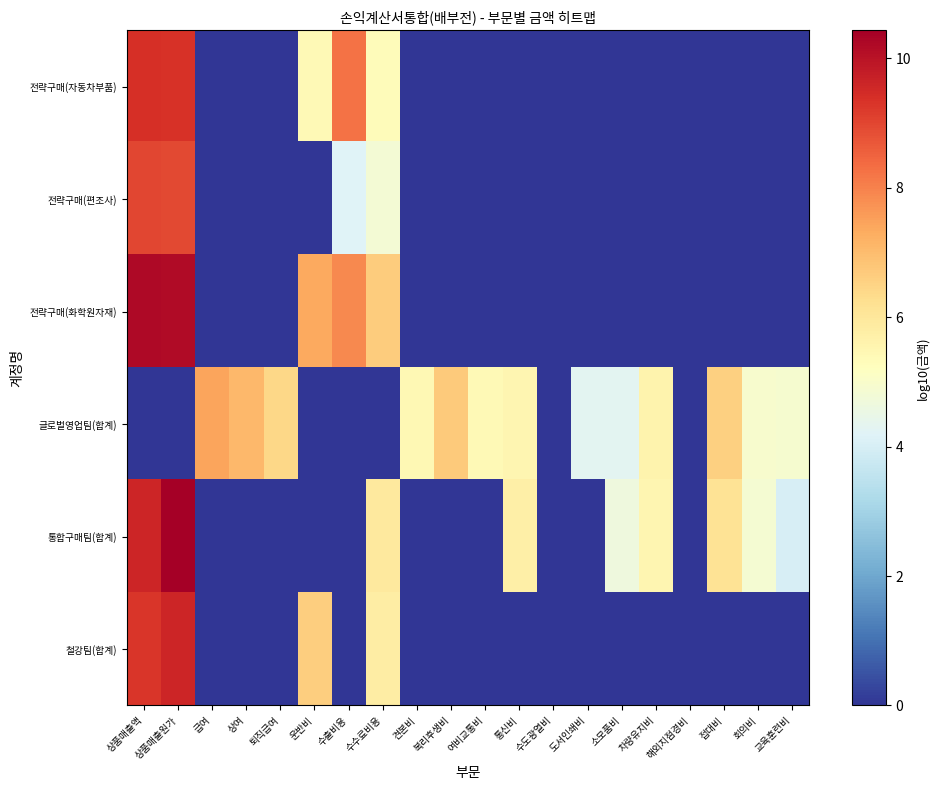

Reading left to right, extract all data points from this chart.

전략구매(자동차부품): 상품매출액=9.4	상품매출원가=9.4	급여=0.0	상여=0.0	퇴직급여=0.0	운반비=5.4	수출비용=8.3	수수료비용=5.3	견본비=0.0	복리후생비=0.0	여비교통비=0.0	통신비=0.0	수도광열비=0.0	도서인쇄비=0.0	소모품비=0.0	차량유지비=0.0	해외지점경비=0.0	접대비=0.0	회의비=0.0	교육훈련비=0.0
전략구매(편조사): 상품매출액=9.0	상품매출원가=9.0	급여=0.0	상여=0.0	퇴직급여=0.0	운반비=0.0	수출비용=4.2	수수료비용=4.8	견본비=0.0	복리후생비=0.0	여비교통비=0.0	통신비=0.0	수도광열비=0.0	도서인쇄비=0.0	소모품비=0.0	차량유지비=0.0	해외지점경비=0.0	접대비=0.0	회의비=0.0	교육훈련비=0.0
전략구매(화학원자재): 상품매출액=10.2	상품매출원가=10.2	급여=0.0	상여=0.0	퇴직급여=0.0	운반비=7.4	수출비용=7.9	수수료비용=6.7	견본비=0.0	복리후생비=0.0	여비교통비=0.0	통신비=0.0	수도광열비=0.0	도서인쇄비=0.0	소모품비=0.0	차량유지비=0.0	해외지점경비=0.0	접대비=0.0	회의비=0.0	교육훈련비=0.0
글로벌영업팀(합계): 상품매출액=0.0	상품매출원가=0.0	급여=7.4	상여=7.1	퇴직급여=6.4	운반비=0.0	수출비용=0.0	수수료비용=0.0	견본비=5.4	복리후생비=6.7	여비교통비=5.4	통신비=5.5	수도광열비=0.0	도서인쇄비=4.3	소모품비=4.3	차량유지비=5.6	해외지점경비=0.0	접대비=6.6	회의비=5.0	교육훈련비=4.9
통합구매팀(합계): 상품매출액=9.6	상품매출원가=10.4	급여=0.0	상여=0.0	퇴직급여=0.0	운반비=0.0	수출비용=0.0	수수료비용=5.9	견본비=0.0	복리후생비=0.0	여비교통비=0.0	통신비=5.7	수도광열비=0.0	도서인쇄비=0.0	소모품비=4.7	차량유지비=5.5	해외지점경비=0.0	접대비=6.1	회의비=4.9	교육훈련비=4.0
철강팀(합계): 상품매출액=9.3	상품매출원가=9.6	급여=0.0	상여=0.0	퇴직급여=0.0	운반비=6.6	수출비용=0.0	수수료비용=5.8	견본비=0.0	복리후생비=0.0	여비교통비=0.0	통신비=0.0	수도광열비=0.0	도서인쇄비=0.0	소모품비=0.0	차량유지비=0.0	해외지점경비=0.0	접대비=0.0	회의비=0.0	교육훈련비=0.0